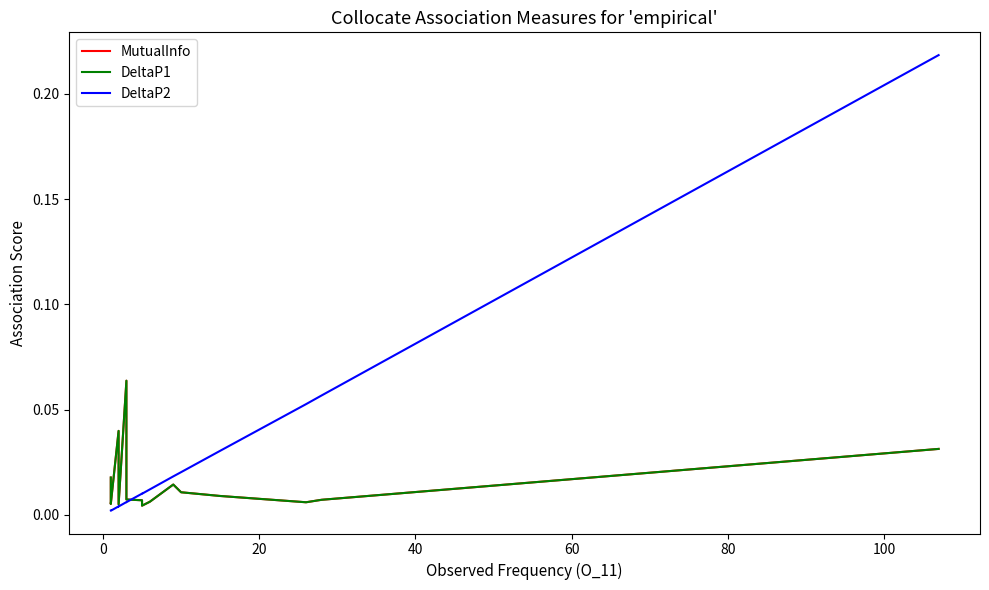

True or false: DeltaP2 and DeltaP1 cross at least once.

True